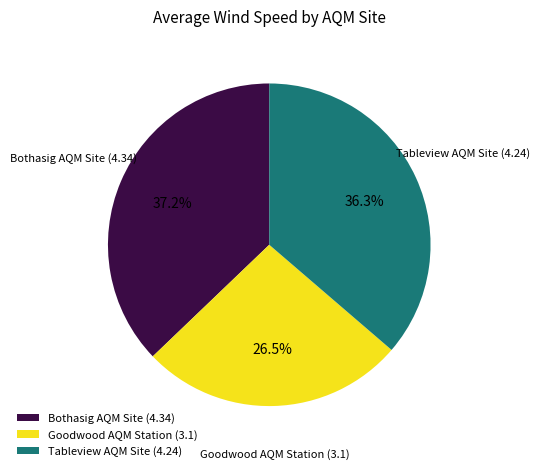

How much of the chart is everything except Bothasig AQM Site?

62.8%